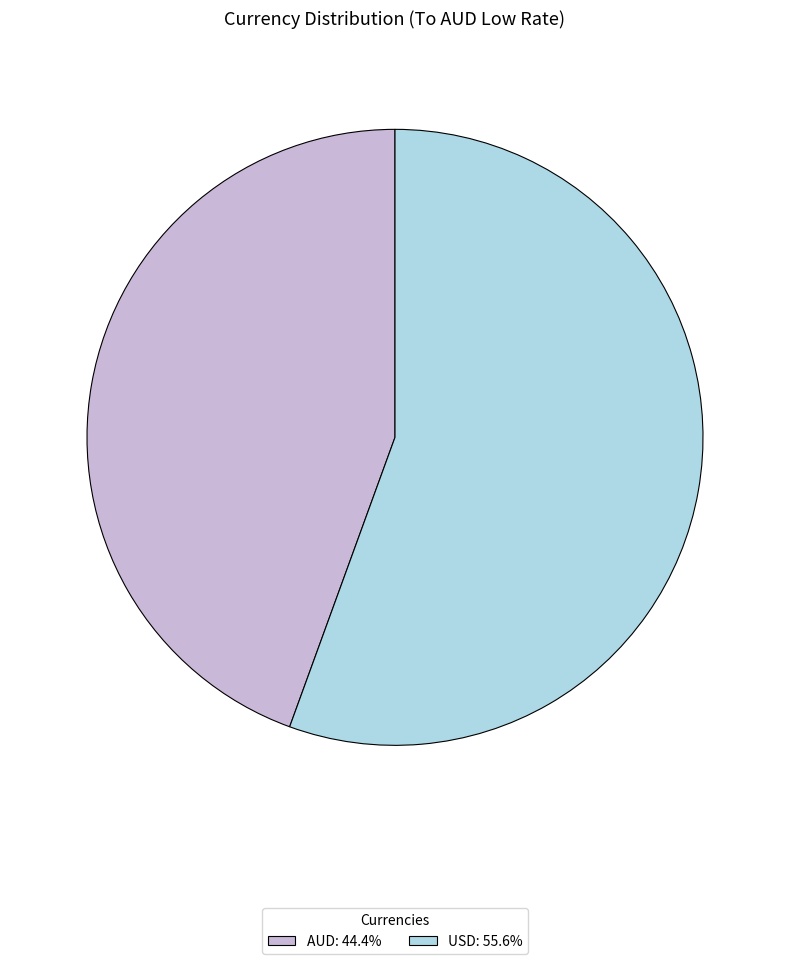

How many segments does this pie chart have?

2